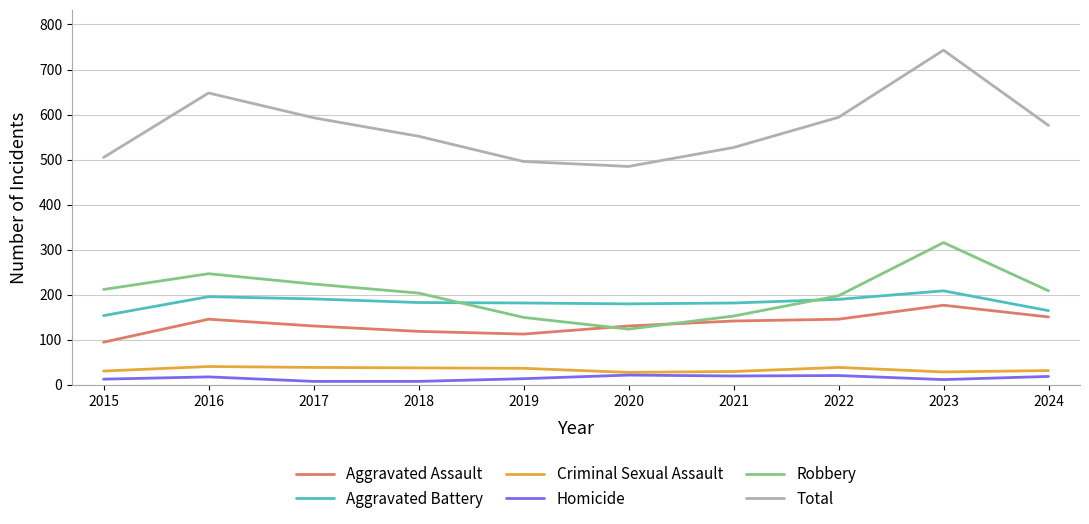

At which category does the chart reach its peak across all series?

2023